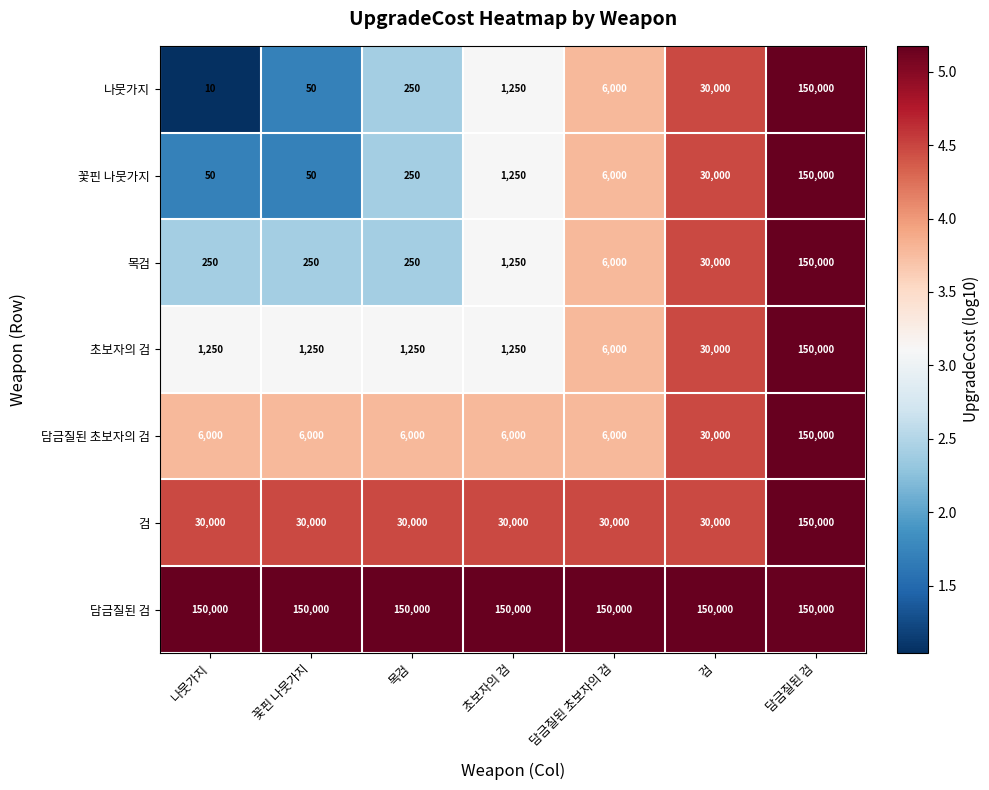

Which series has the largest total across all categories?

담금질된 검